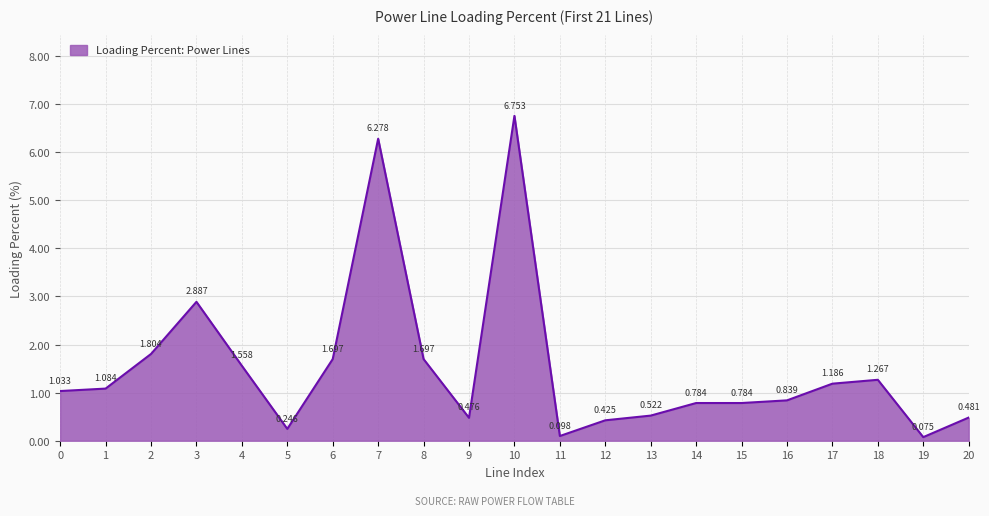

Does the chart display data point markers on the line(s)?

No